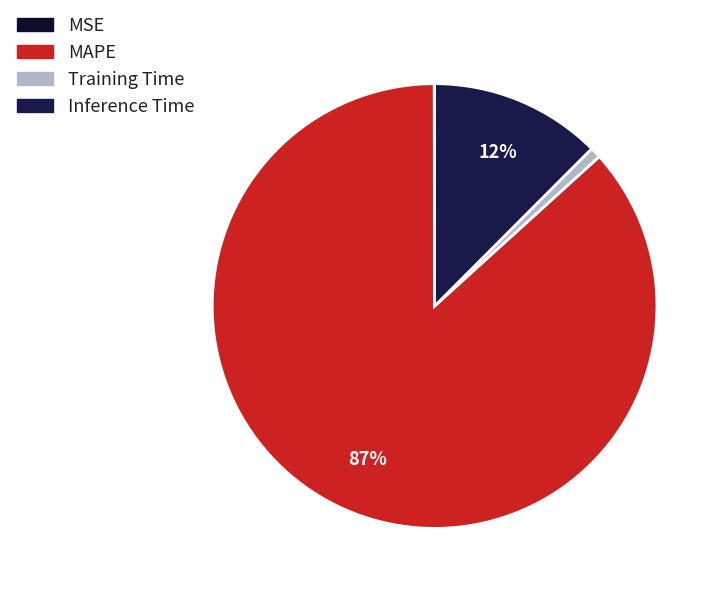

What is the change in value from MSE to Training Time?

+0.1